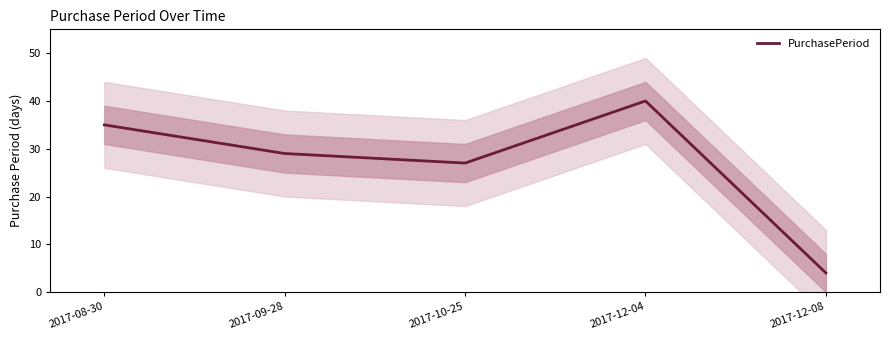

Which has a higher value, 2017-08-30 or 2017-09-28?

2017-08-30